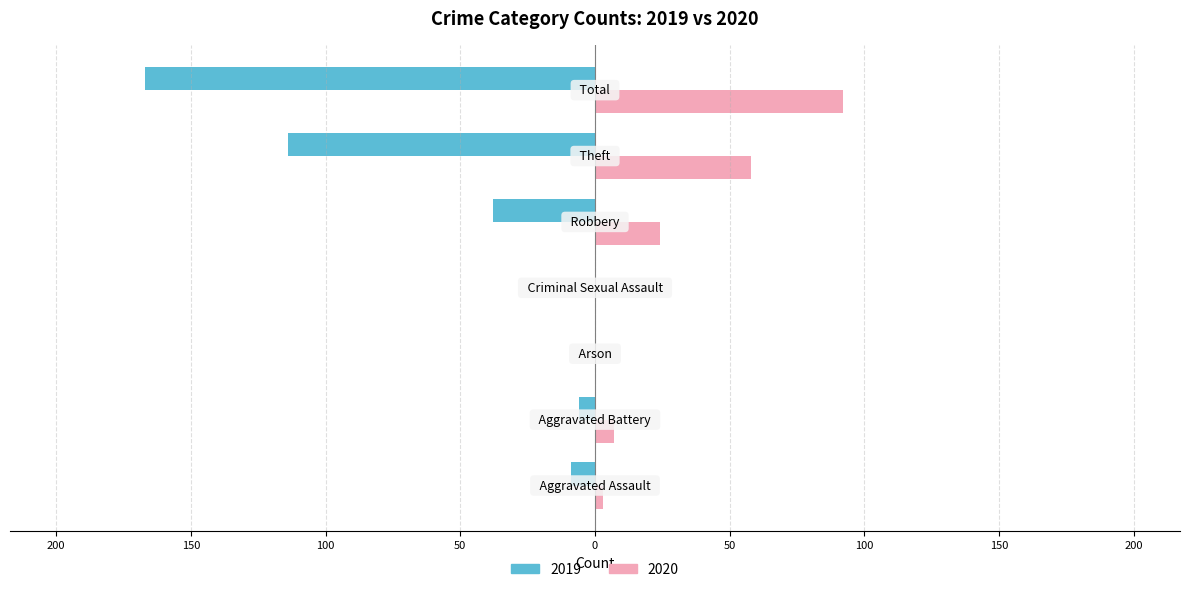

What are all the series names shown in the legend?

2019, 2020